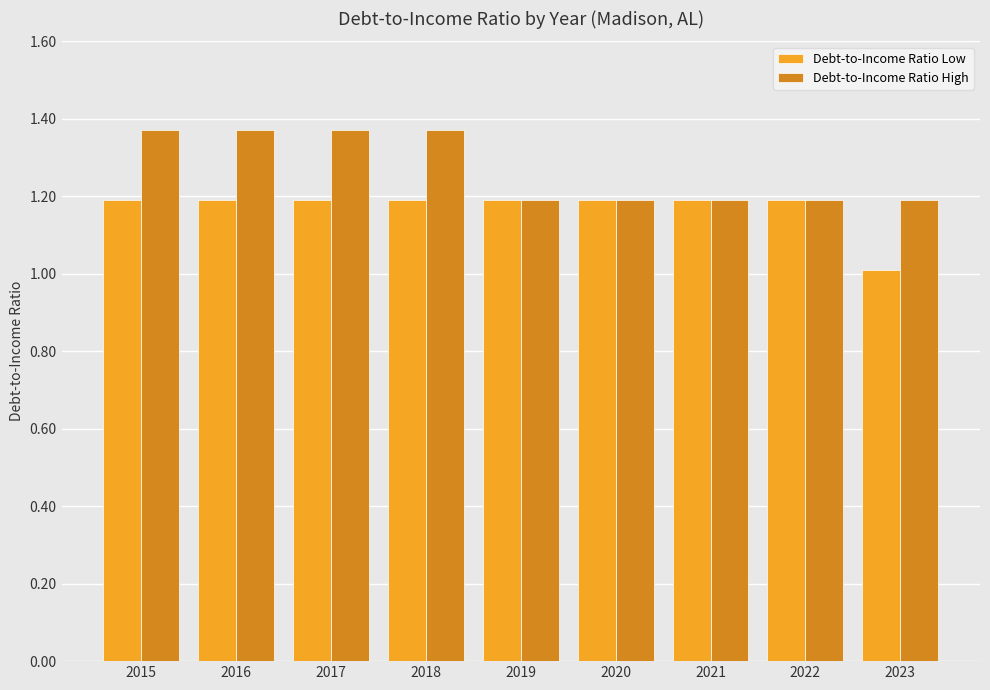

Which series has the largest total across all categories?

Debt-to-Income Ratio High